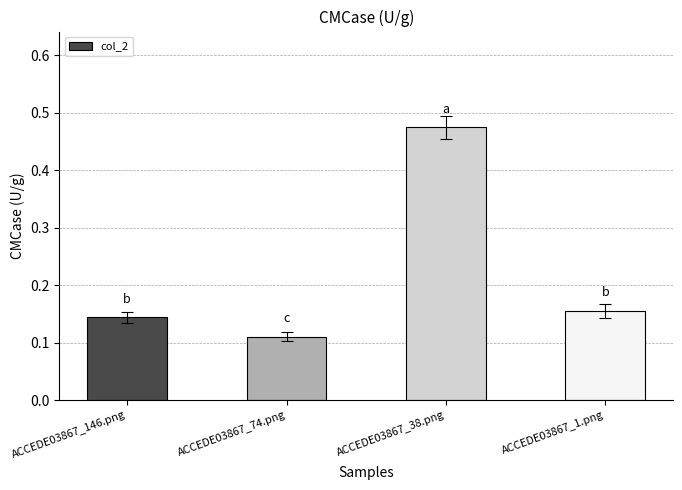

Rank the categories by value from highest to lowest.

ACCEDE03867_38.png, ACCEDE03867_1.png, ACCEDE03867_146.png, ACCEDE03867_74.png